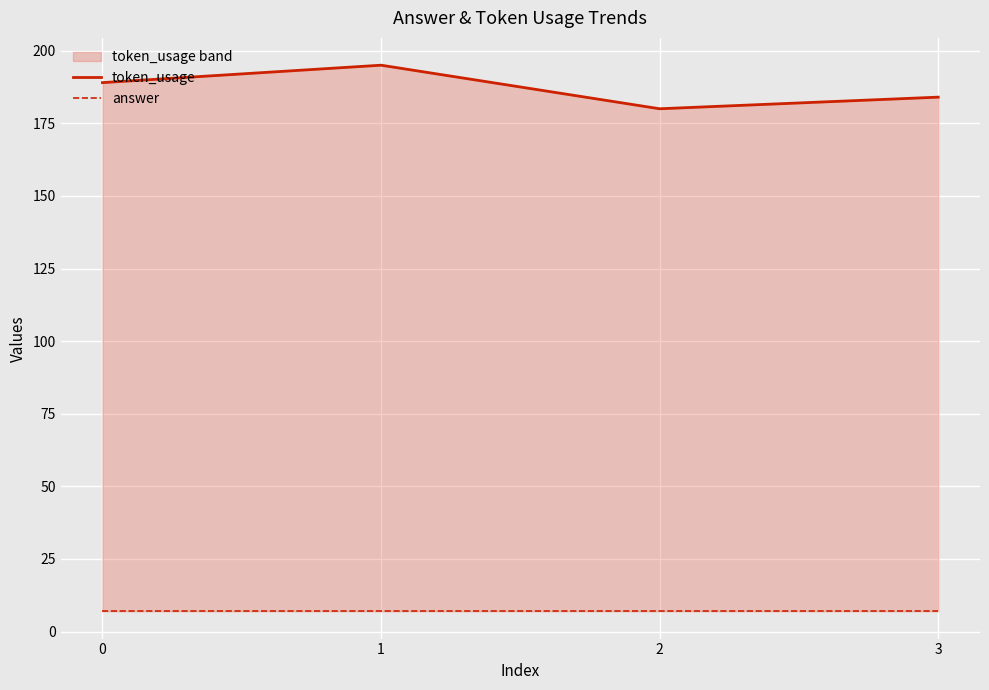

How many categories are shown in the chart?

4